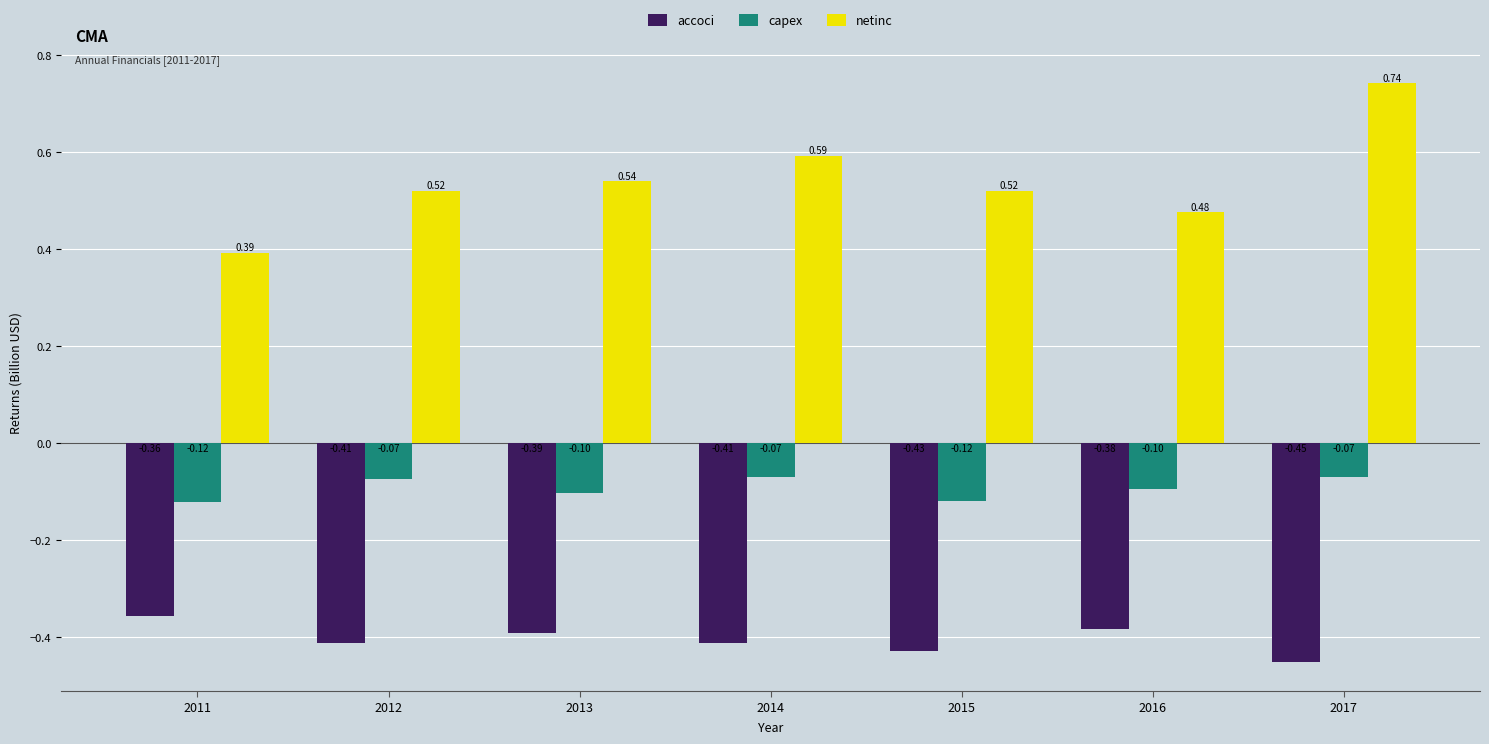

How many groups of bars are there?

7